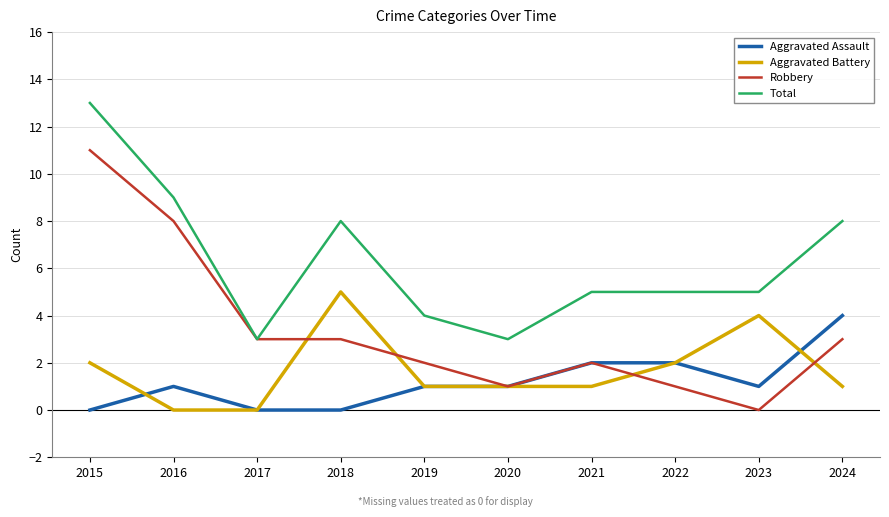

At which category is the sum across all series the highest?

2015